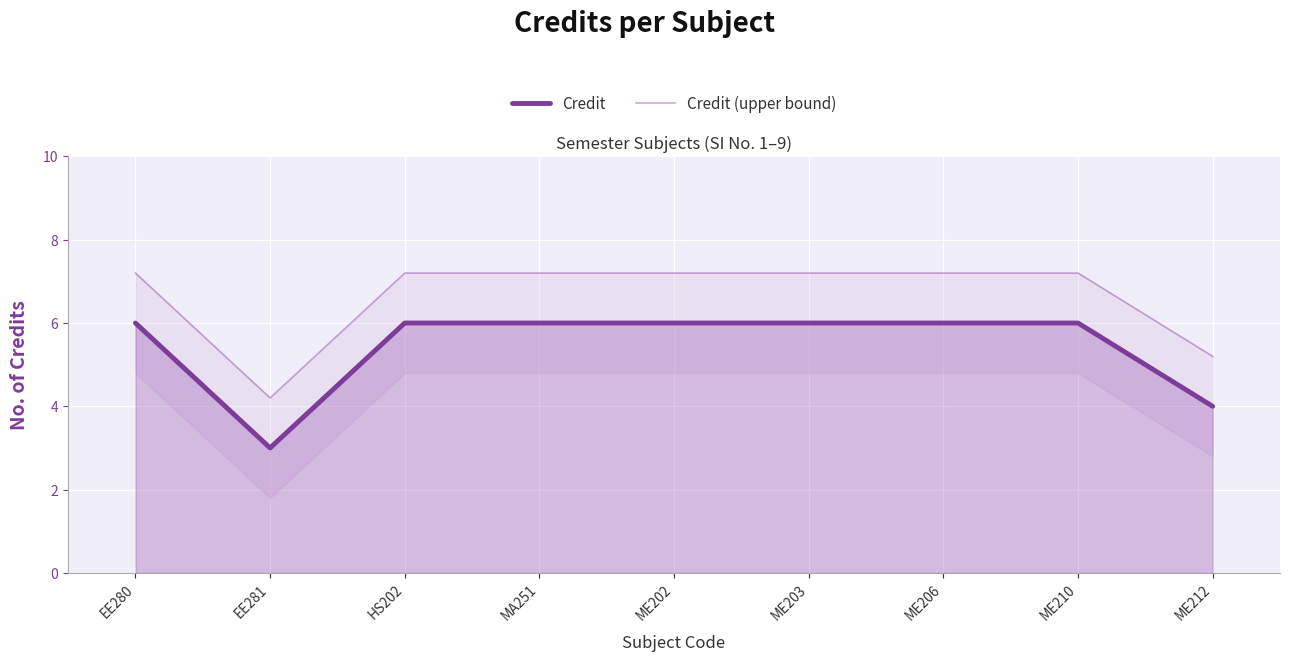

True or false: Credit has a value of 1.9 at MA251.

False